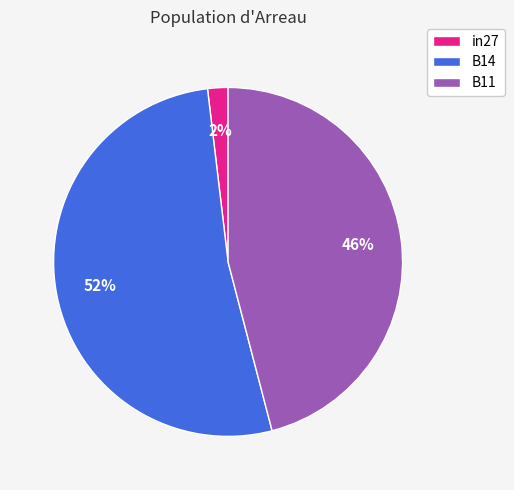

What percentage is the in27 slice, to the nearest percent?

2%